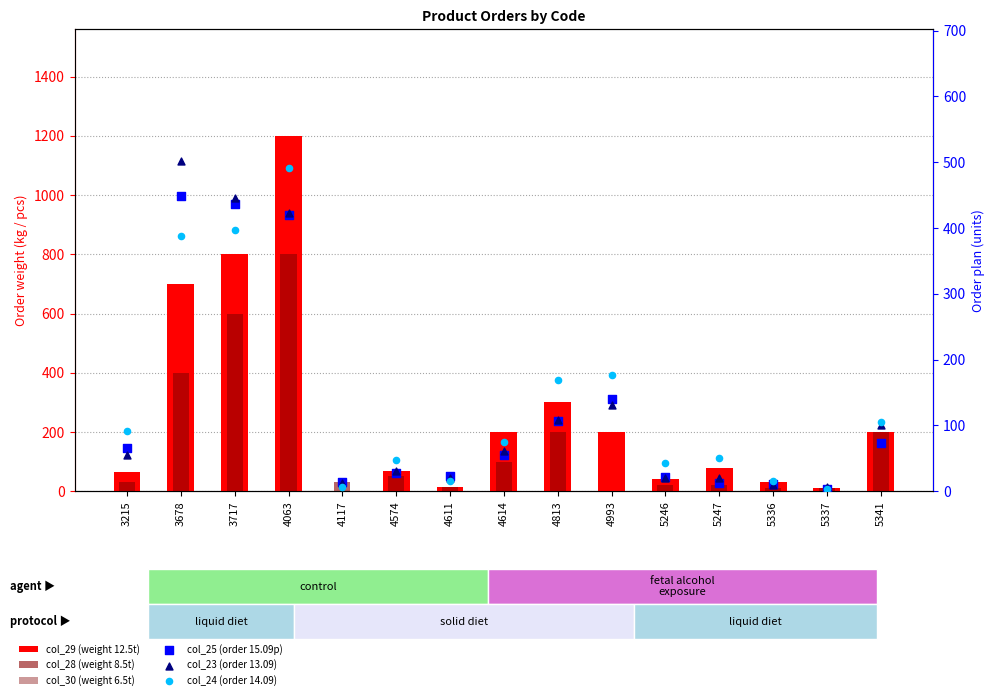

Which series reaches the maximum Y coordinate?

col_29 (weight 12.5t)